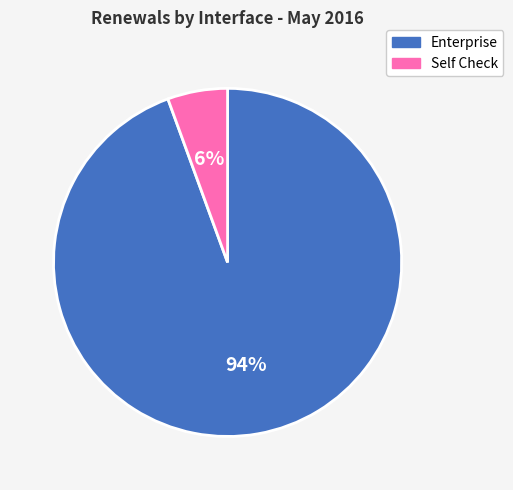

Rank the categories by value from lowest to highest.

Self Check, Enterprise